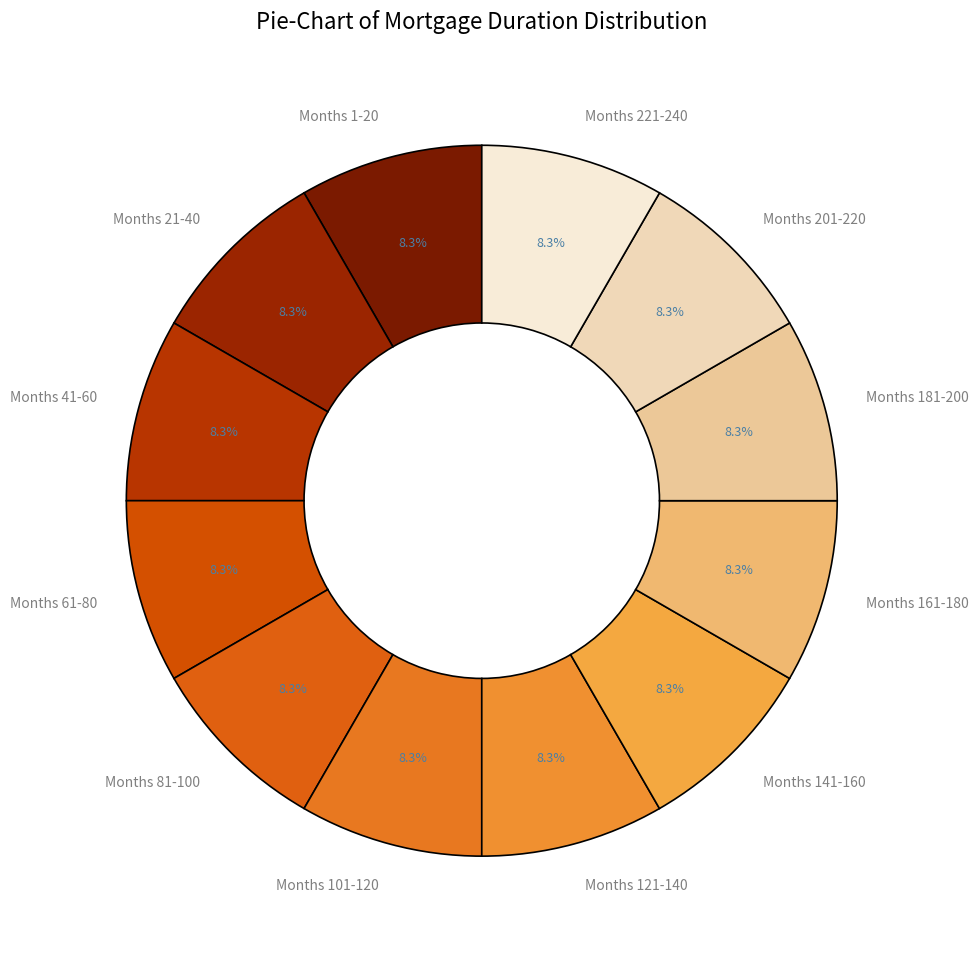

What is the ratio of the value at Months 21-40 to the value at Months 41-60?

1.0